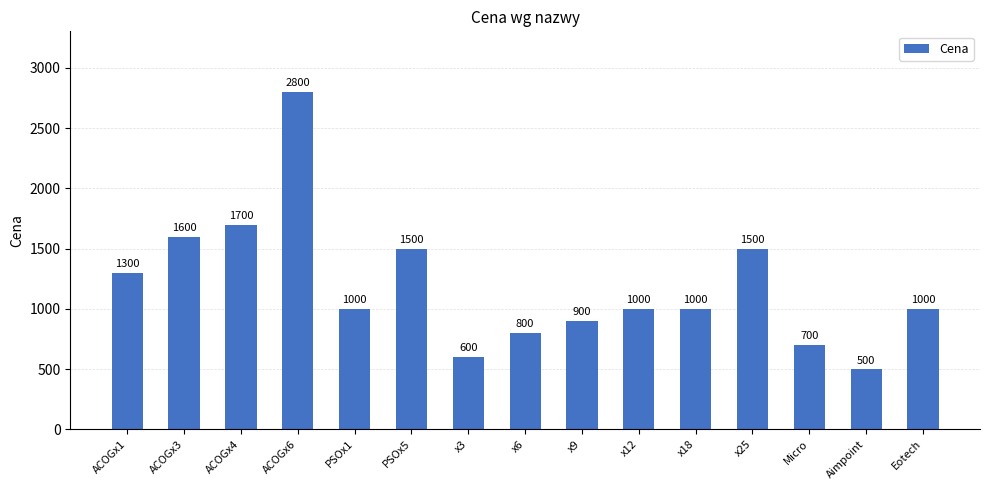

Reading left to right, list all the values displayed in this chart.

ACOGx1=1300	ACOGx3=1600	ACOGx4=1700	ACOGx6=2800	PSOx1=1000	PSOx5=1500	x3=600	x6=800	x9=900	x12=1000	x18=1000	x25=1500	Micro=700	Aimpoint=500	Eotech=1000